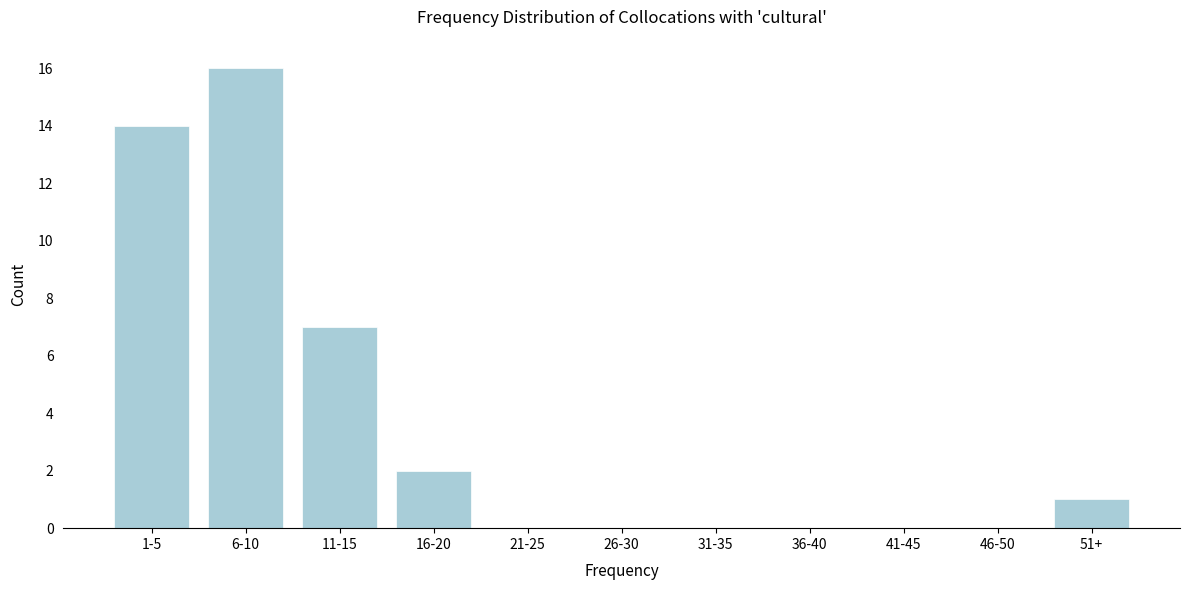

Reading left to right, list all the values displayed in this chart.

1-5=14	6-10=16	11-15=7	16-20=2	21-25=0	26-30=0	31-35=0	36-40=0	41-45=0	46-50=0	51+=1